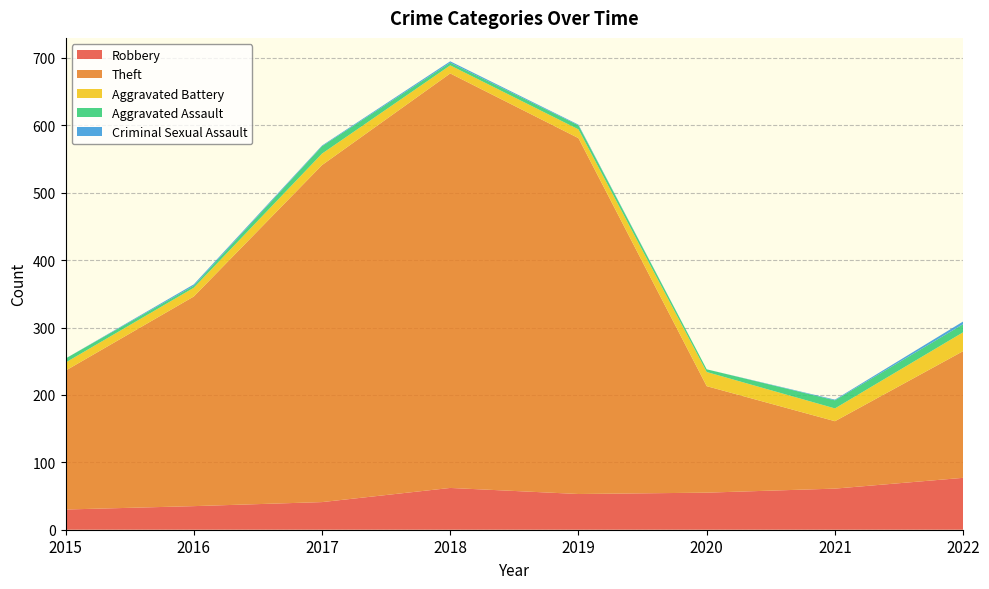

Reading right to left, extract all data points from this chart.

Robbery: 2022=77	2021=61	2020=55	2019=53	2018=62	2017=41	2016=35	2015=30
Theft: 2022=188	2021=100	2020=158	2019=528	2018=615	2017=500	2016=311	2015=206
Aggravated Battery: 2022=28	2021=19	2020=21	2019=13	2018=12	2017=17	2016=13	2015=12
Aggravated Assault: 2022=12	2021=12	2020=4	2019=6	2018=4	2017=11	2016=3	2015=6
Criminal Sexual Assault: 2022=4	2021=1	2020=0	2019=1	2018=2	2017=1	2016=2	2015=0